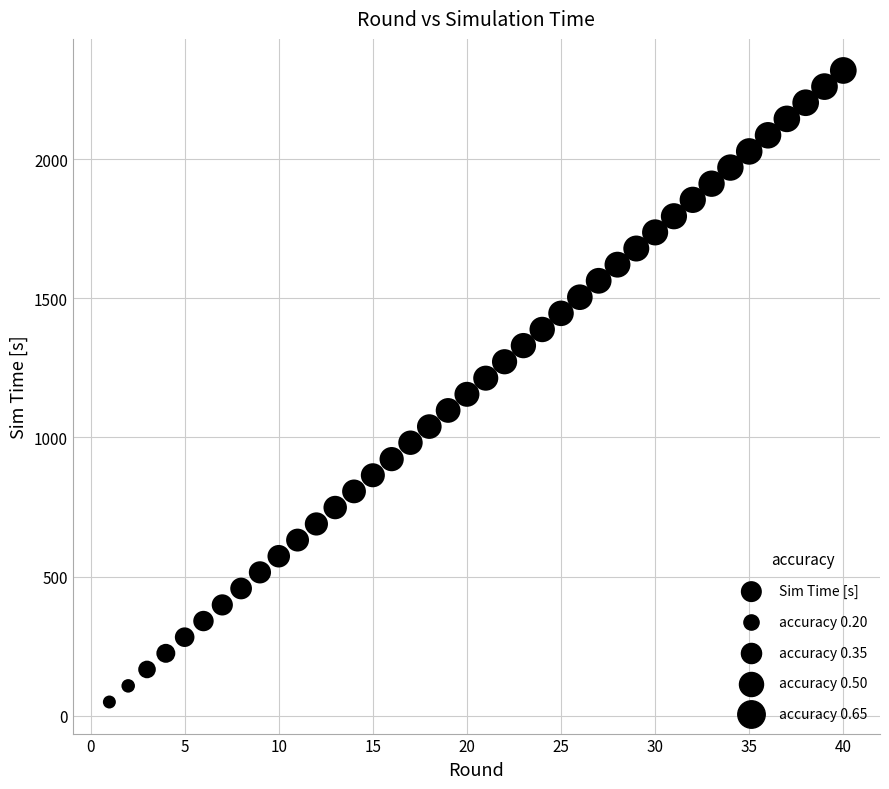

What is the range of X values (max minus min)?

39